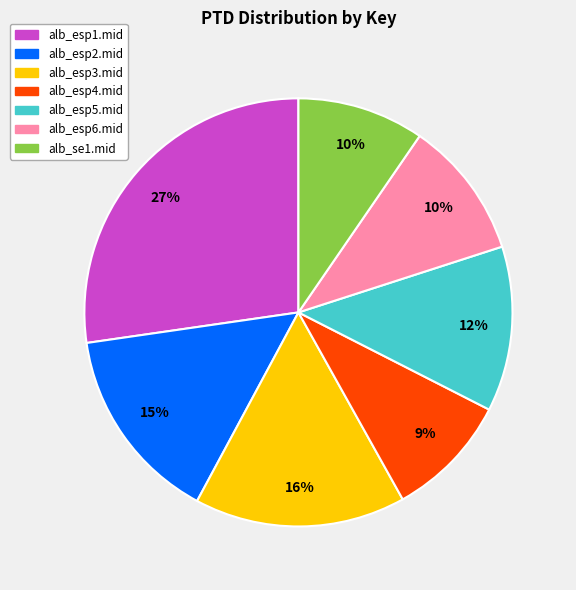

The alb_esp3.mid slice represents 6% of the pie. True or false?

False